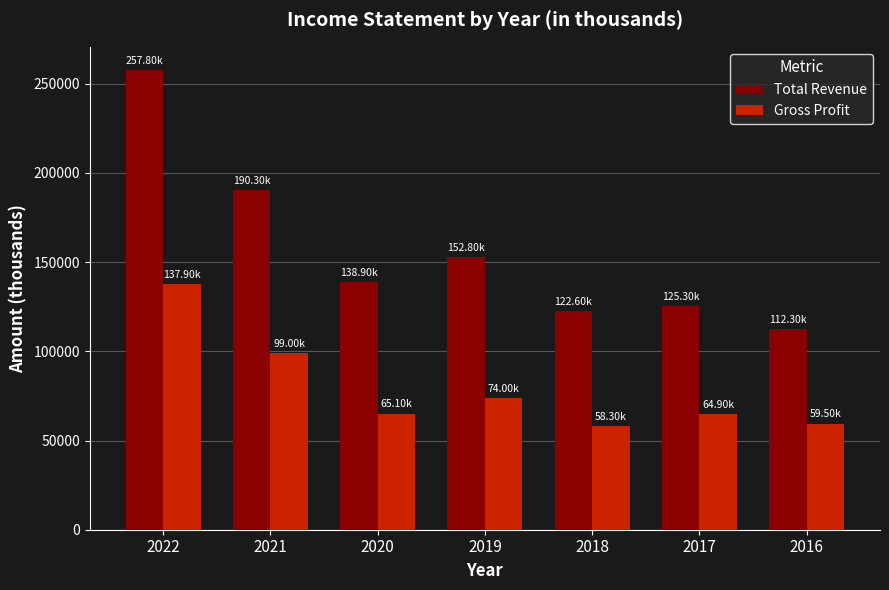

At which category is the sum across all series the highest?

2022